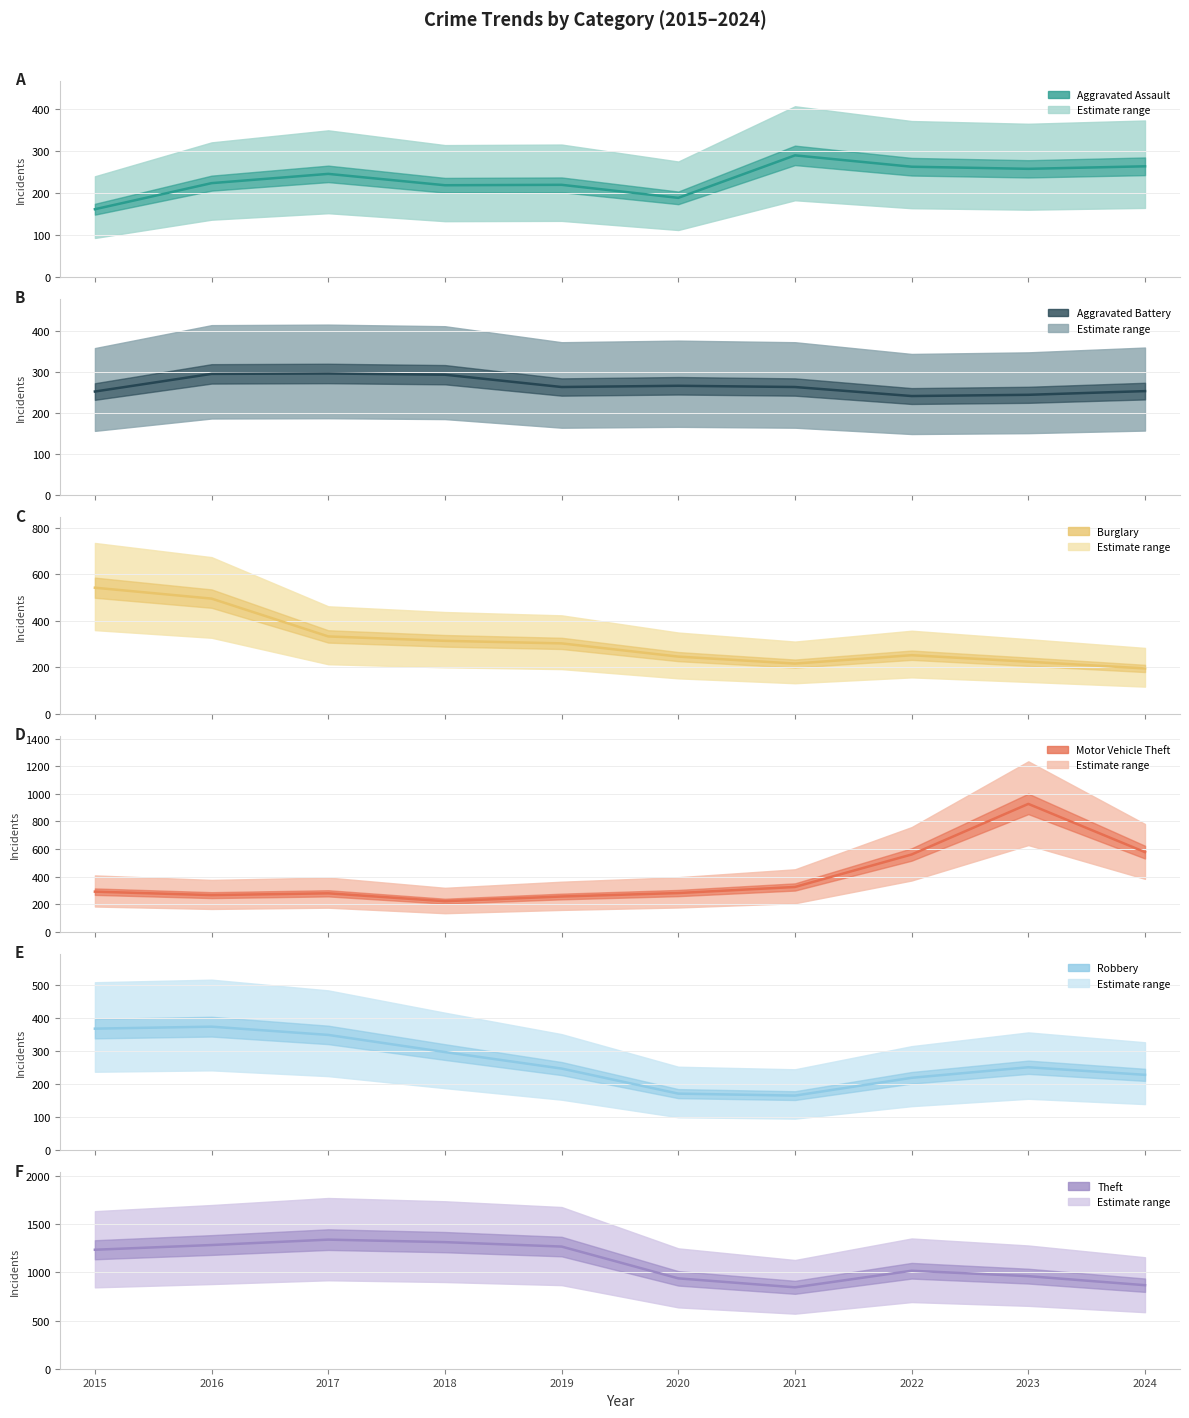

Which series has the largest total across all categories?

Theft